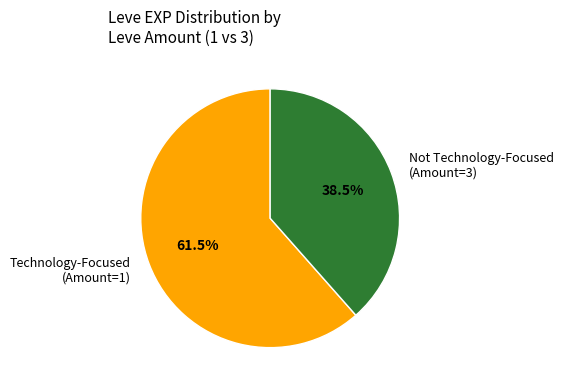

Do Not Technology-Focused (Amount=3) and Technology-Focused (Amount=1) together represent more than half of the pie?

Yes